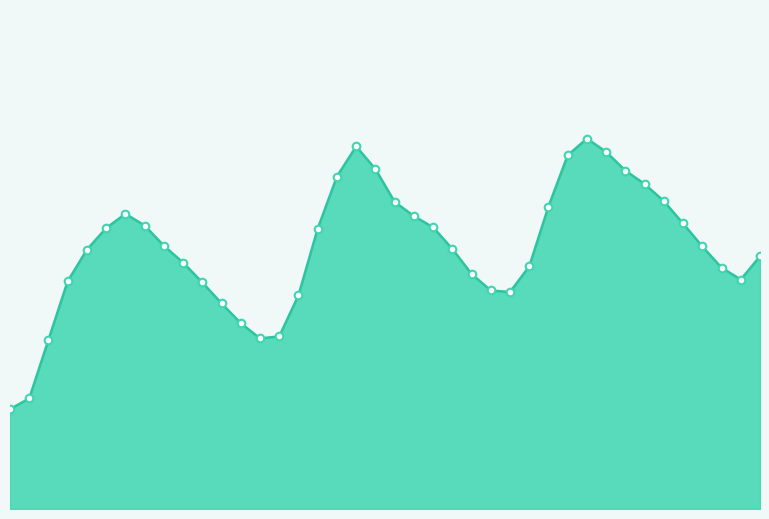

Is this an area chart (filled region under the line)?

Yes